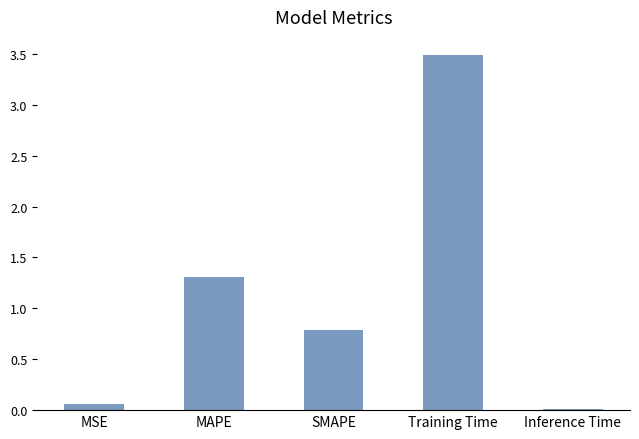

How many distinct data groups are displayed?

1